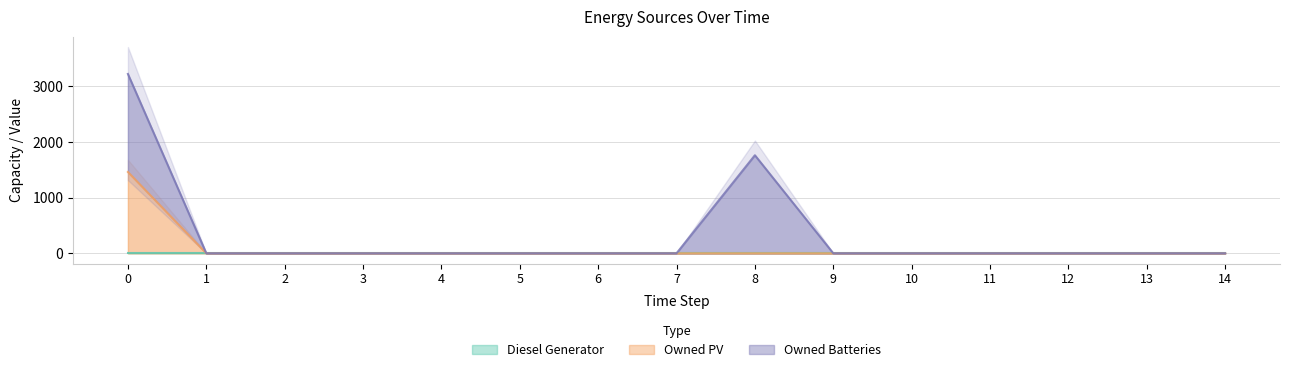

Where is Owned PV nearest to the value 730?

1